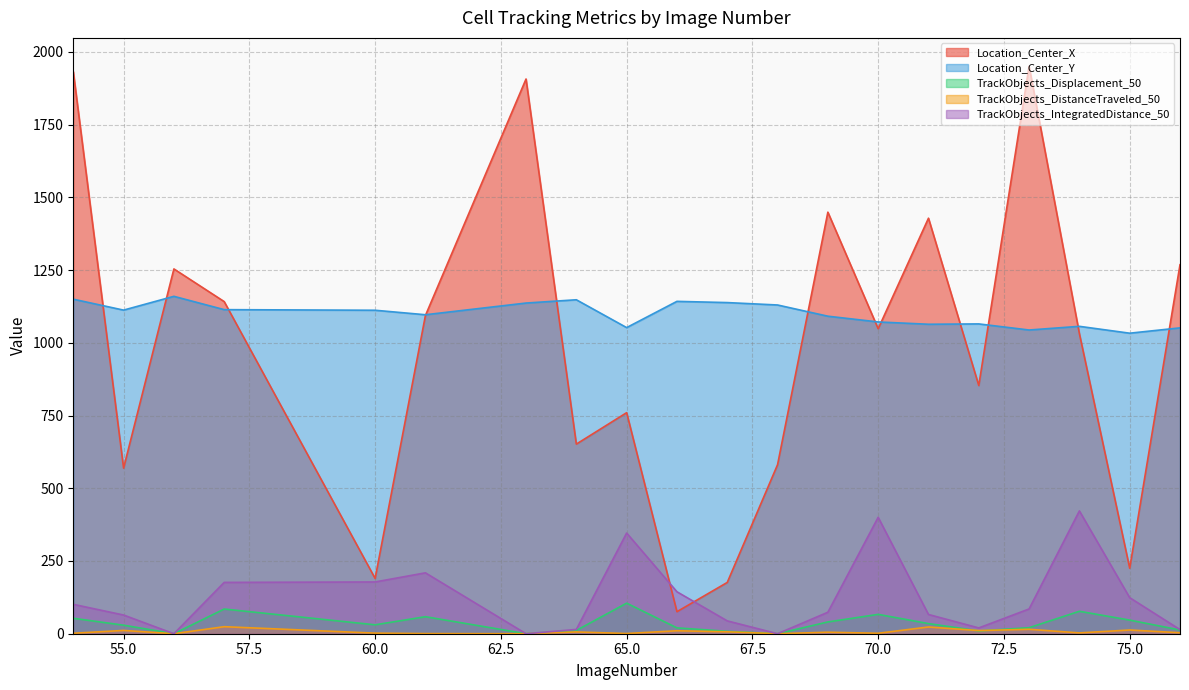

What is the total value across all series at 56?

2413.5